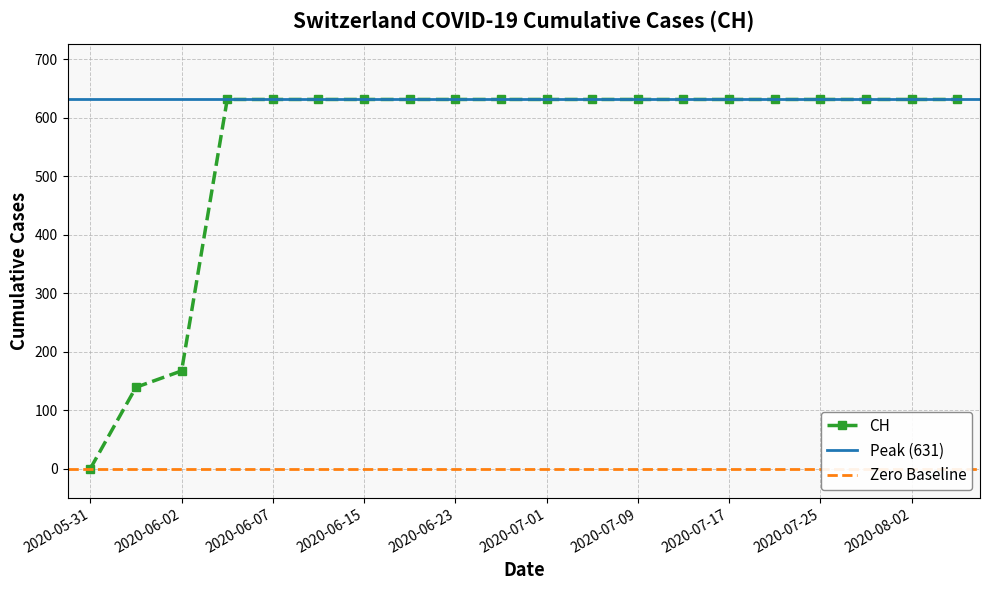

What is the value of the 20th point from the left?

631